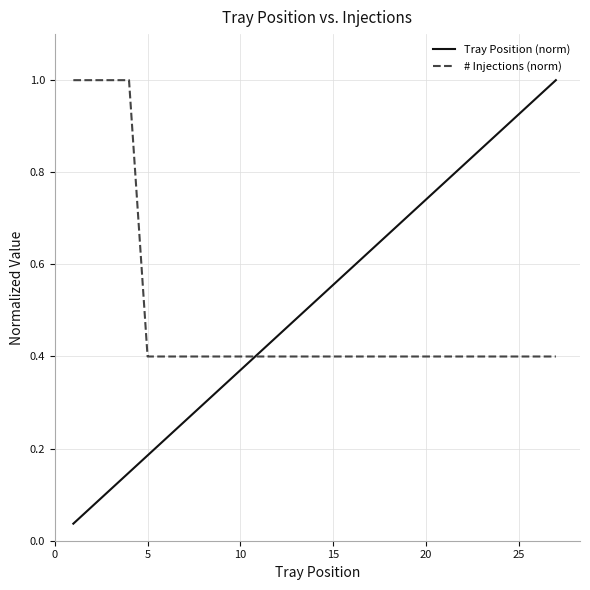

Which series ends up on top after the final intersection of Tray Position (norm) and # Injections (norm)?

Tray Position (norm)